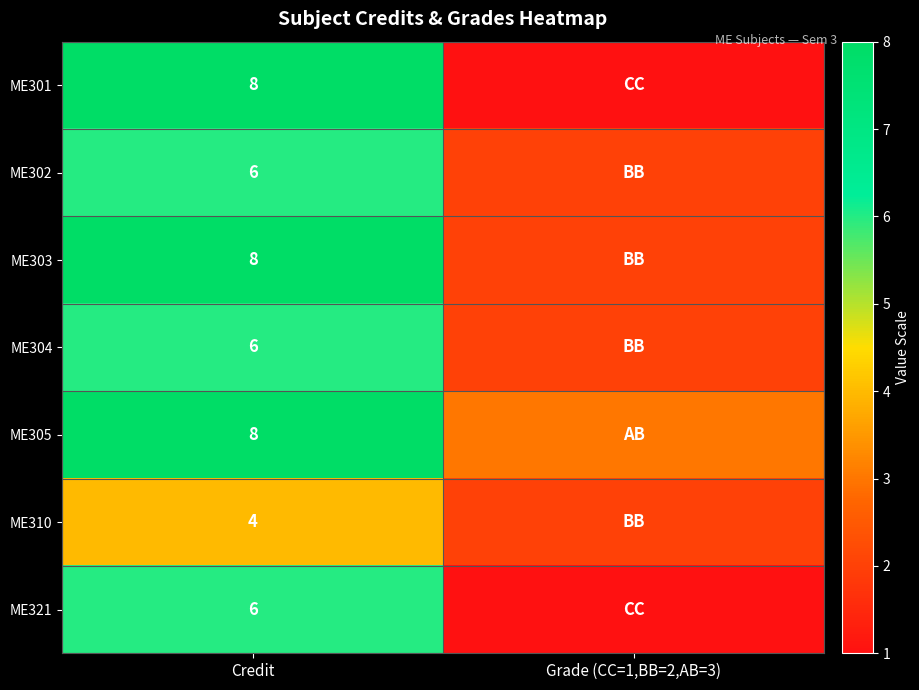

The value of ME304 at Credit is 6. True or false?

True